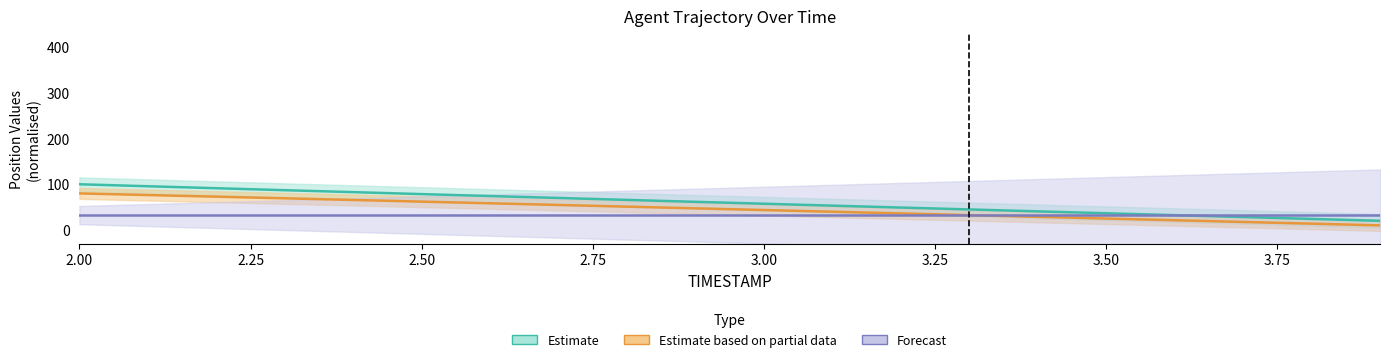

True or false: Estimate and Estimate based on partial data cross at least once.

False